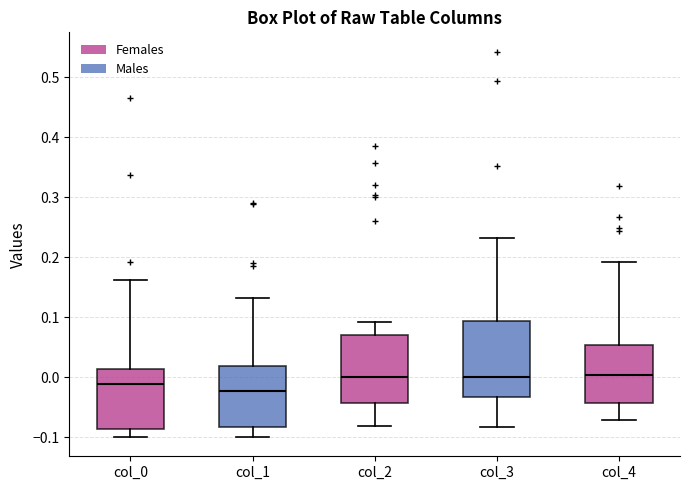

Reading left to right, read every box against the y-axis: the position of its median line, the range the box covers, and the ends of its whiskers. The values are not printed on the chart, so give them approximately, as read against the axis.

col_0: median -0.01, box -0.09 to 0.01, whiskers -0.10 to 0.16
col_1: median -0.02, box -0.08 to 0.02, whiskers -0.10 to 0.13
col_2: median 0.00, box -0.04 to 0.07, whiskers -0.08 to 0.09
col_3: median 0.00, box -0.03 to 0.09, whiskers -0.08 to 0.23
col_4: median 0.00, box -0.04 to 0.05, whiskers -0.07 to 0.19